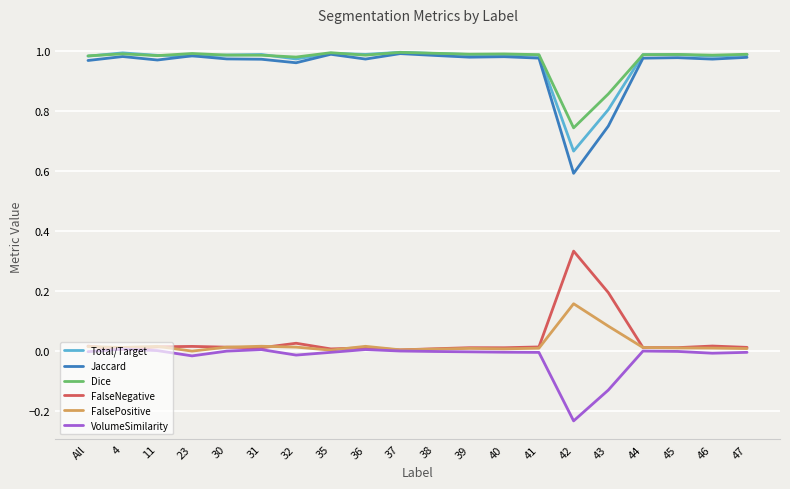

The value of FalseNegative at 37 is 0.0. True or false?

True